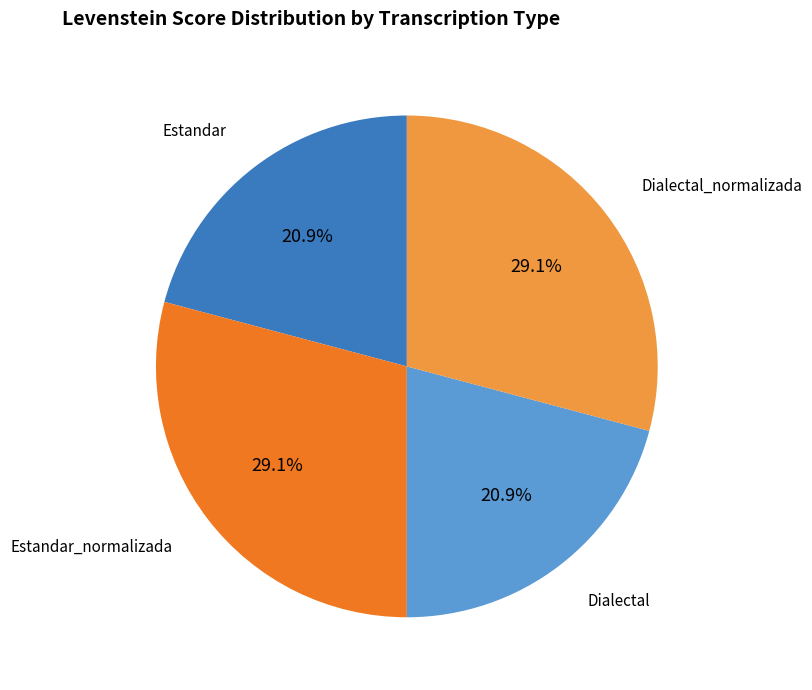

Count the number of slices in the pie.

4